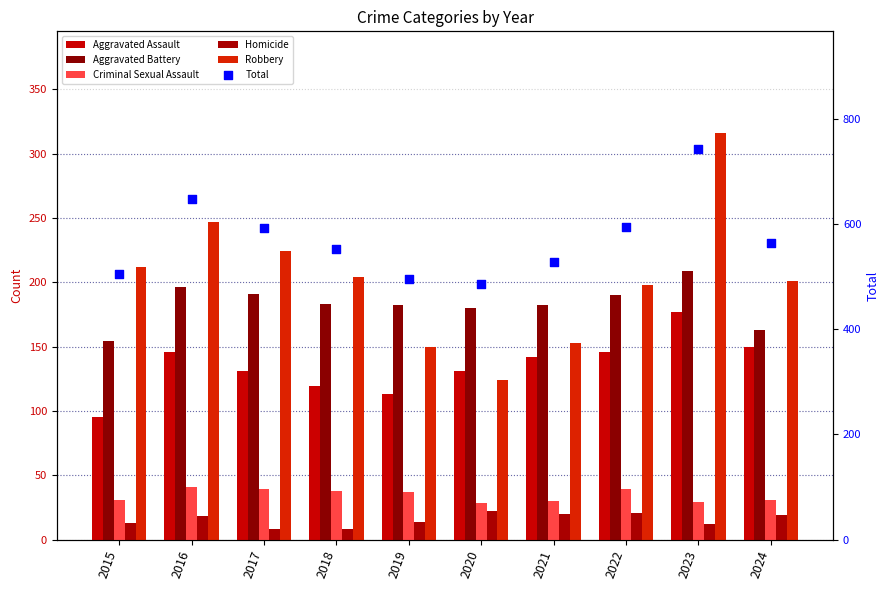

Is the value of Aggravated Battery at 2023 greater than the value of Aggravated Assault at 2019?

Yes